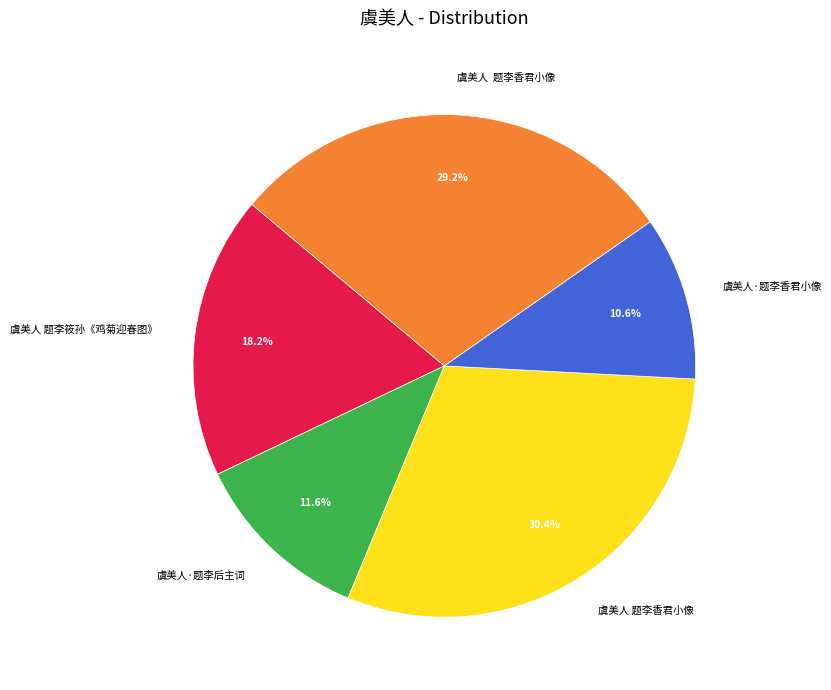

Does any single category account for the majority?

No